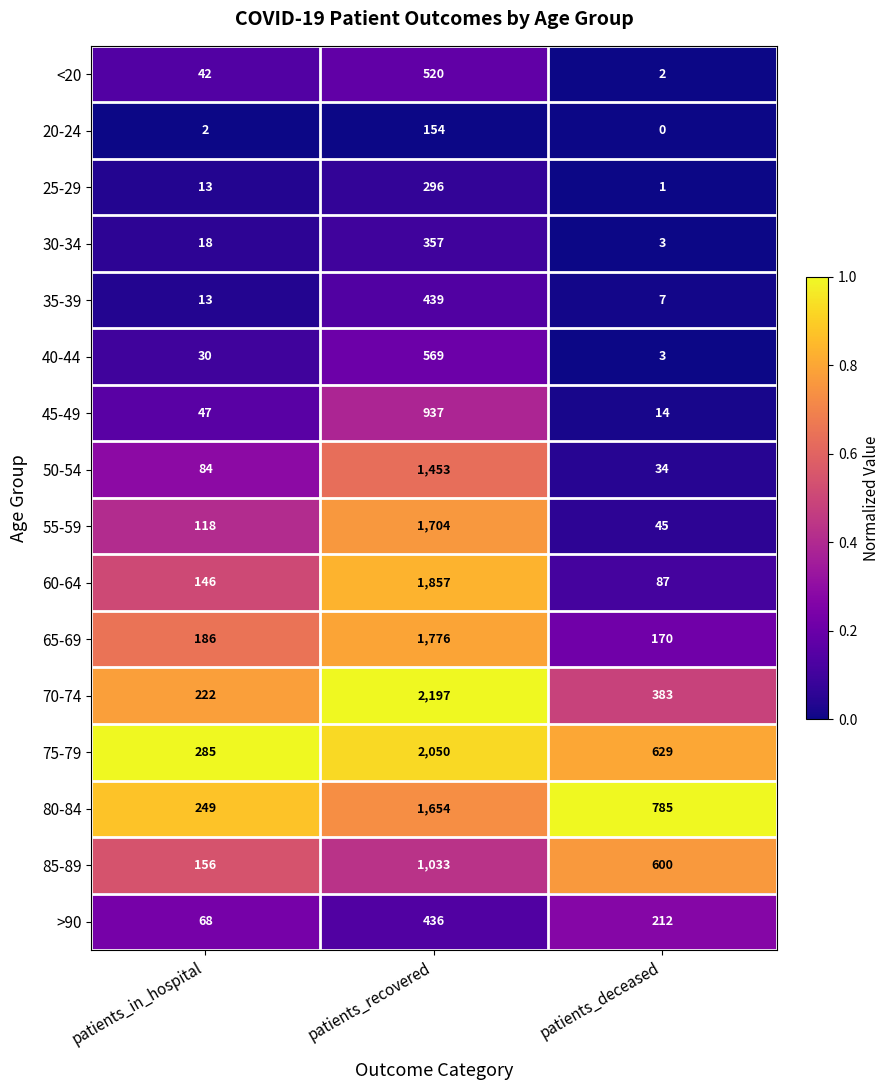

True or false: 25-29 has a value of 296 at patients_recovered.

True